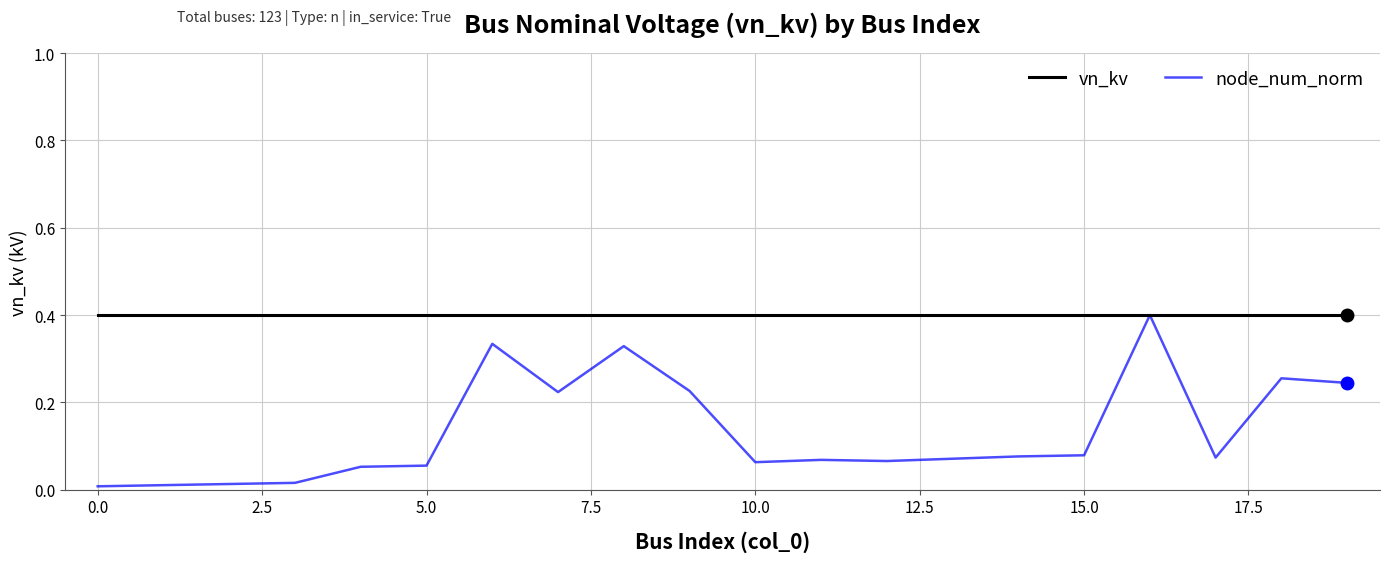

True or false: node_num_norm has more than 2 points higher than both neighbors.

True